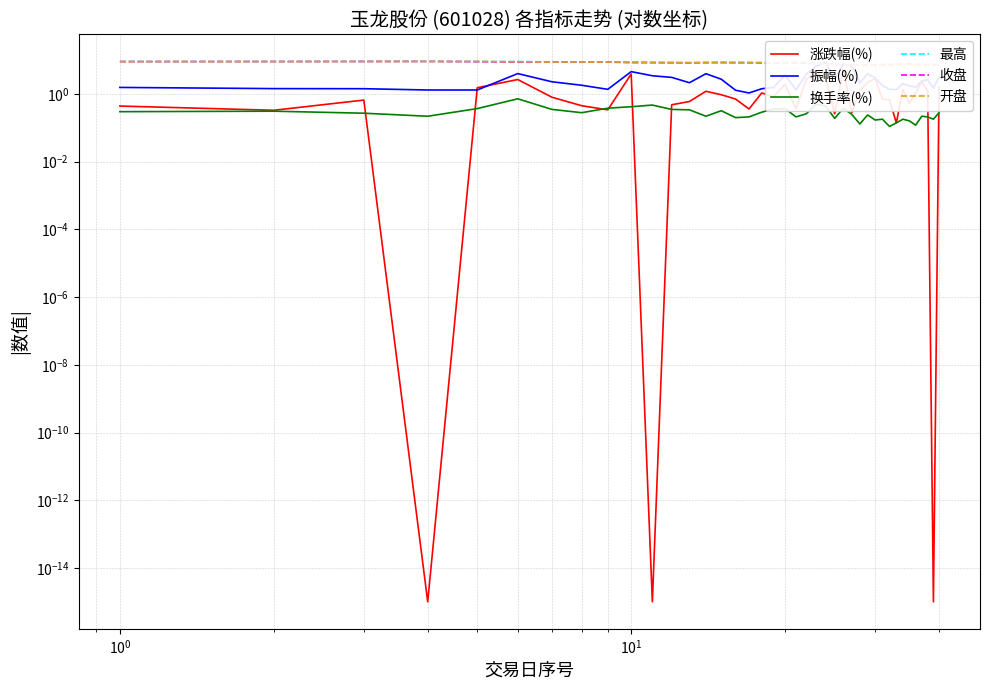

True or false: 振幅(%) has more than 0 interior local peaks.

True